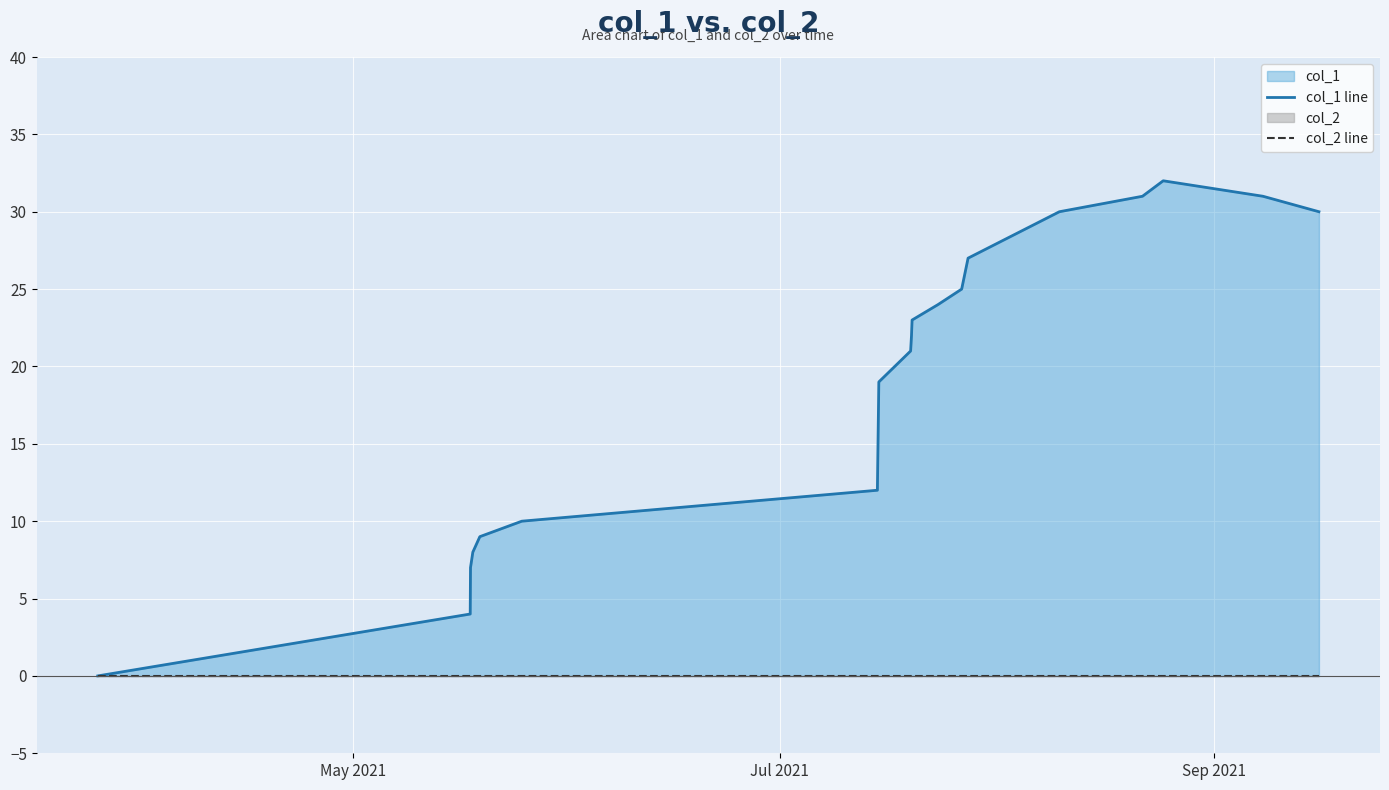

At which label does col_2 line reach its minimum?

May 2021